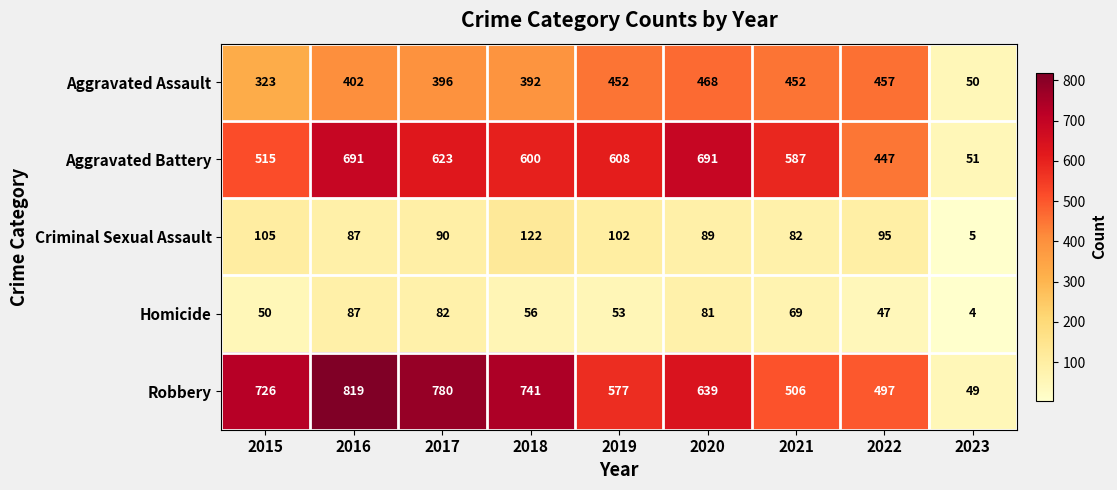

How many series are shown in this chart?

5